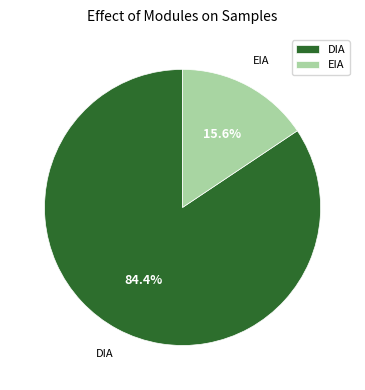

Is DIA the majority of the pie?

Yes